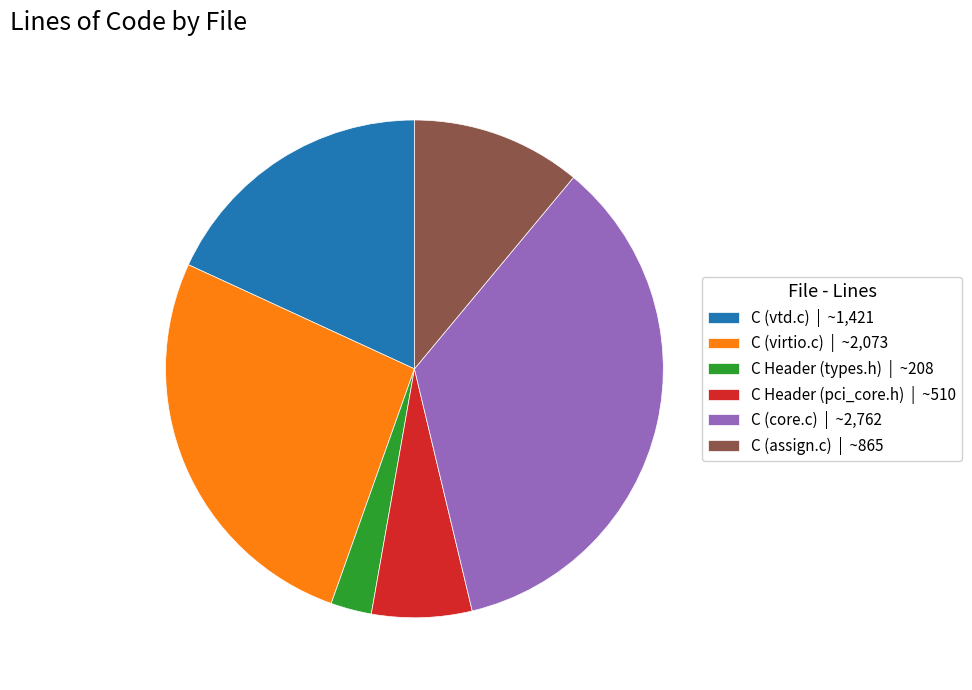

Which category has the biggest portion of the pie?

C (core.c)